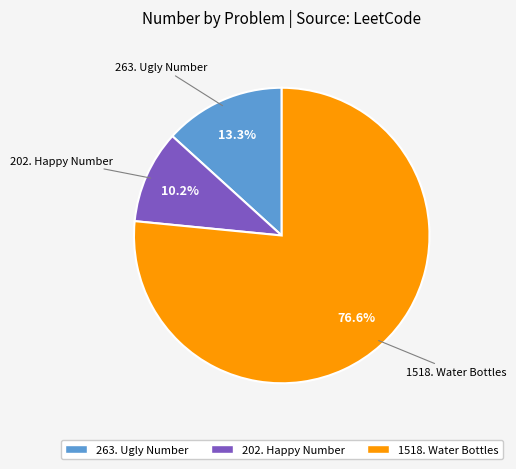

To the nearest percent, what is the combined percentage of 263. Ugly Number and 202. Happy Number?

23%